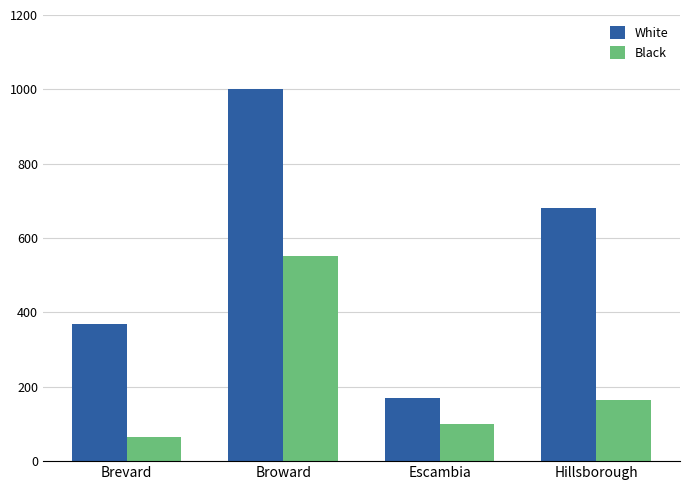

Which category has the lowest value across all series?

Brevard